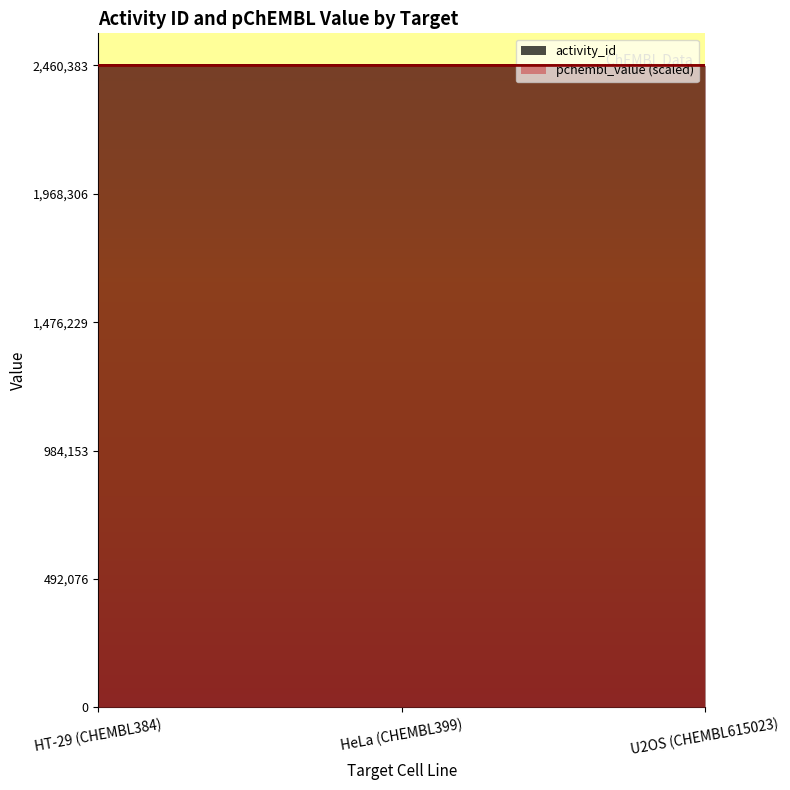

At which label is activity_id closest to 2460379?

HeLa (CHEMBL399)